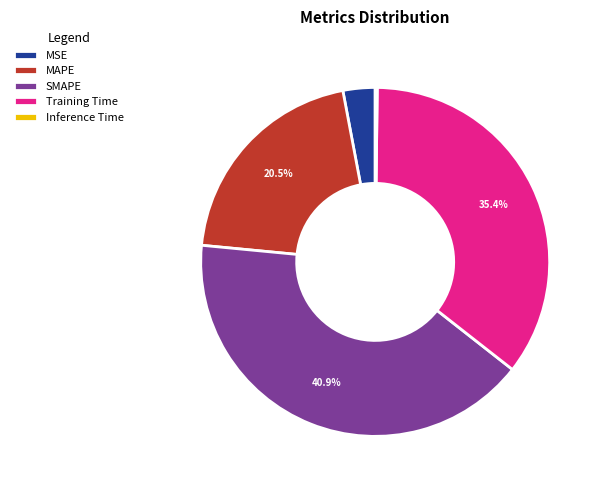

To the nearest percent, what is the difference between the largest and smallest slice percentages?

41%